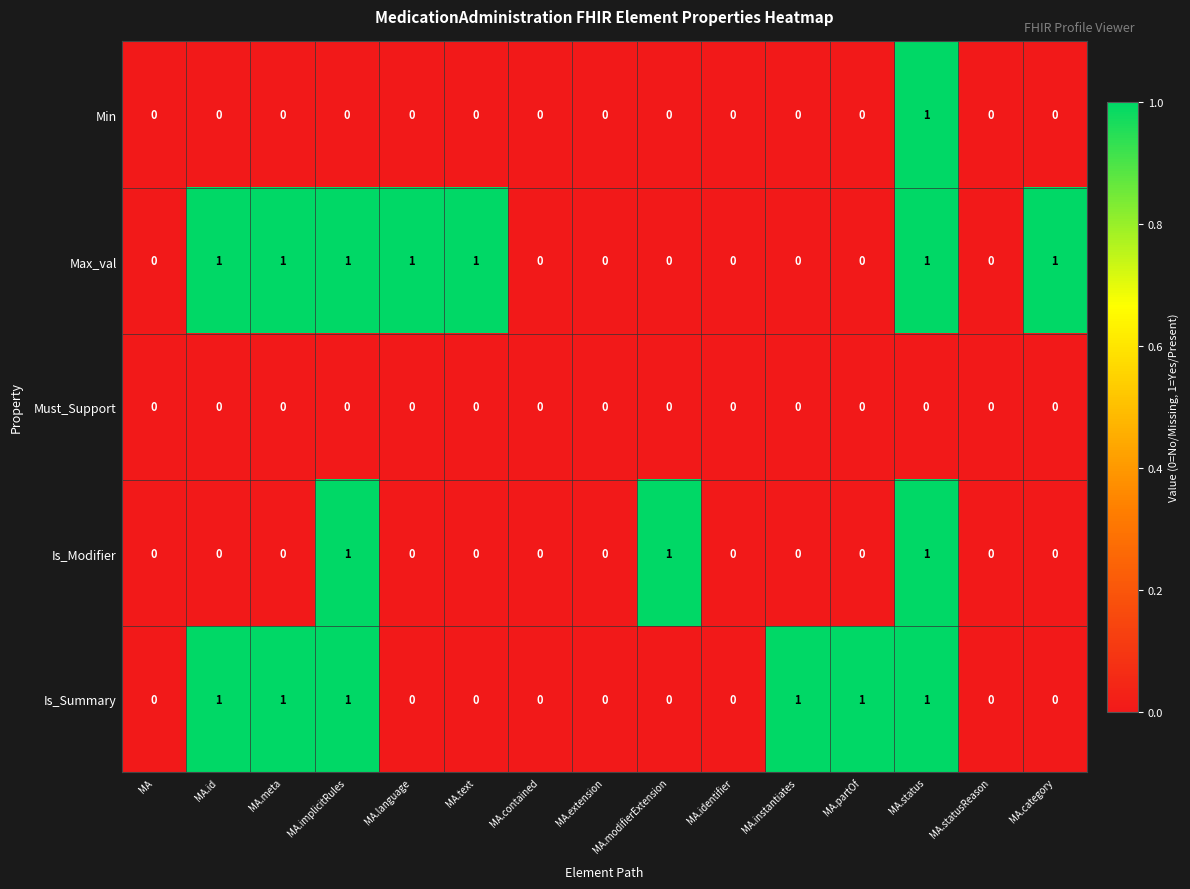

The Must_Support series shows 0 at MA.text. True or false?

True